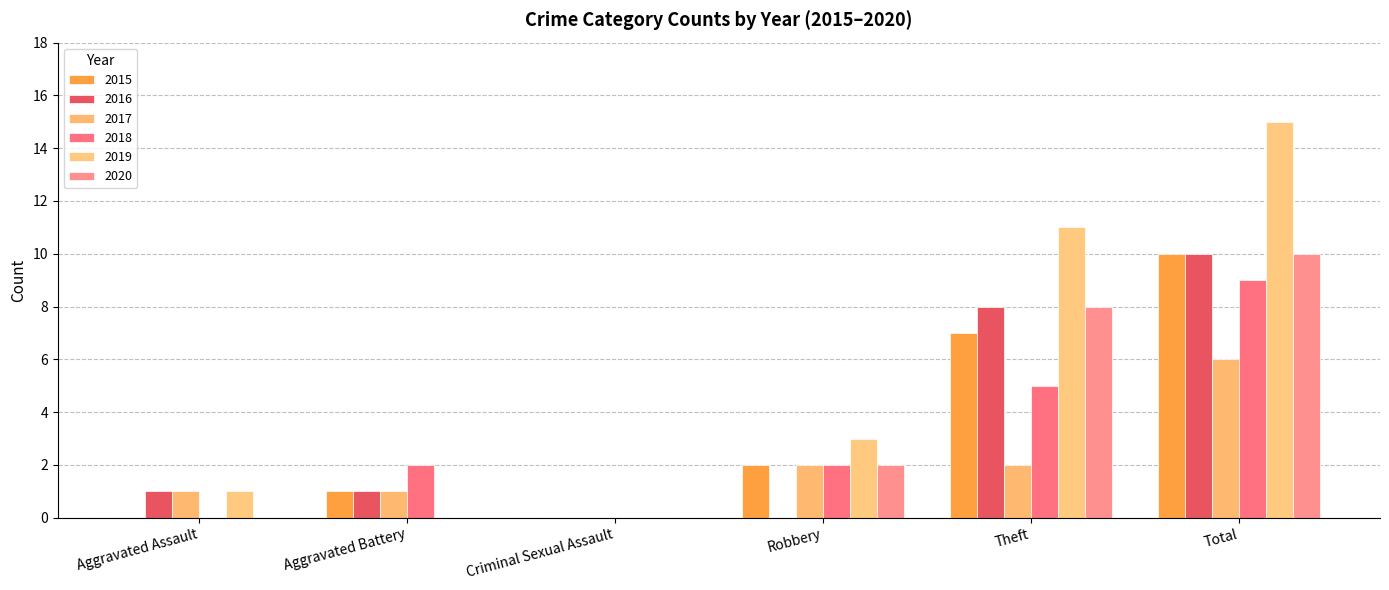

What is the highest value of the 2016 series?

10